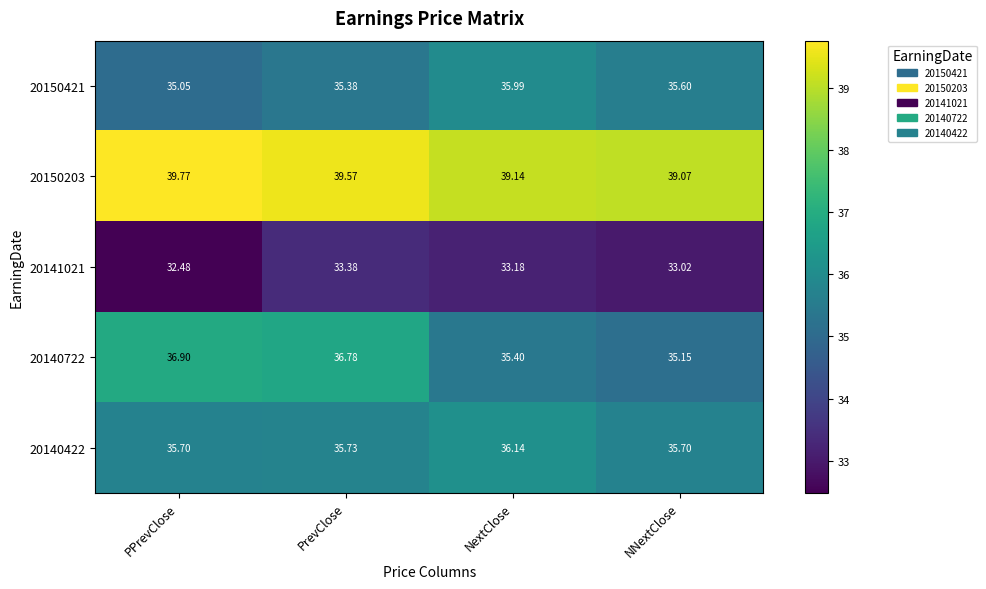

Is the value of 20150203 at PrevClose greater than the value of 20141021 at PrevClose?

Yes